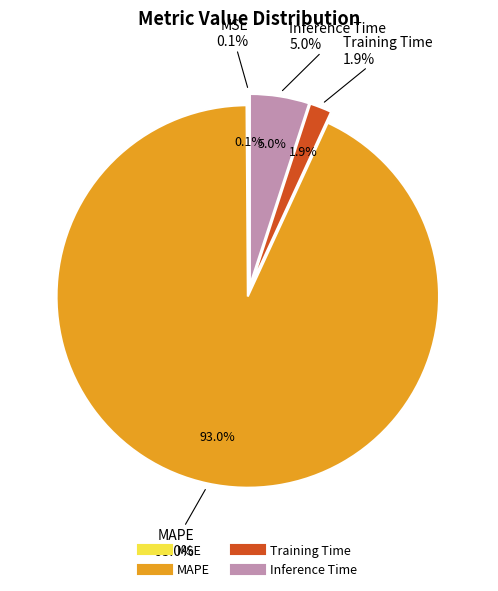

Is it true that Training Time is 2% of the pie?

True